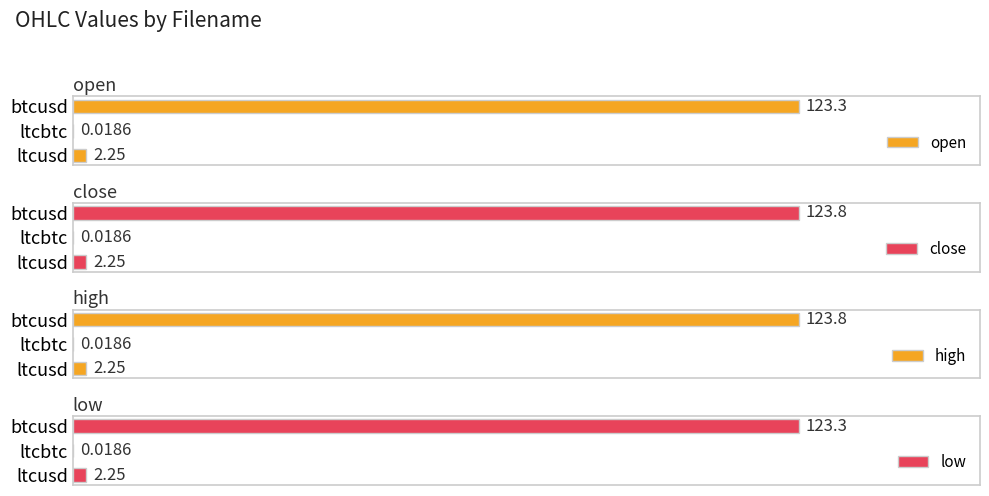

Which category has the highest value in the open series?

btcusd